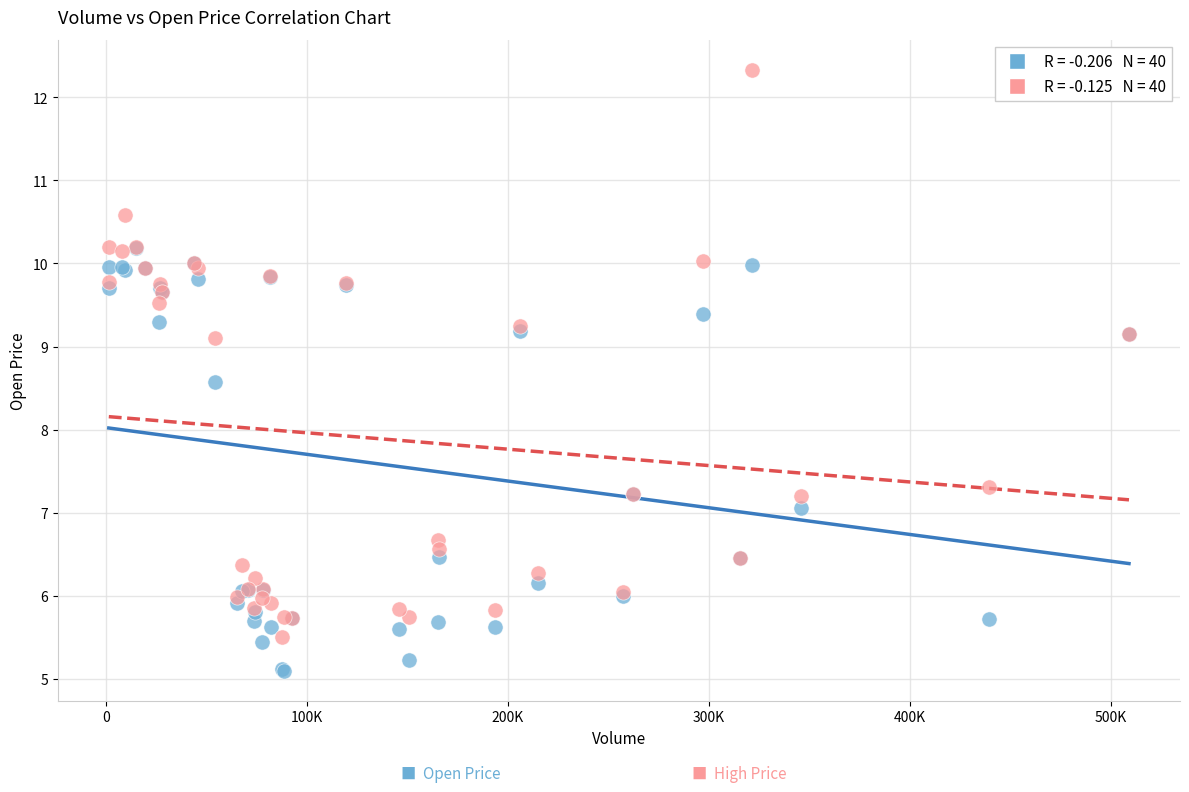

Across all series, what Y value is closest to 8?

8.6